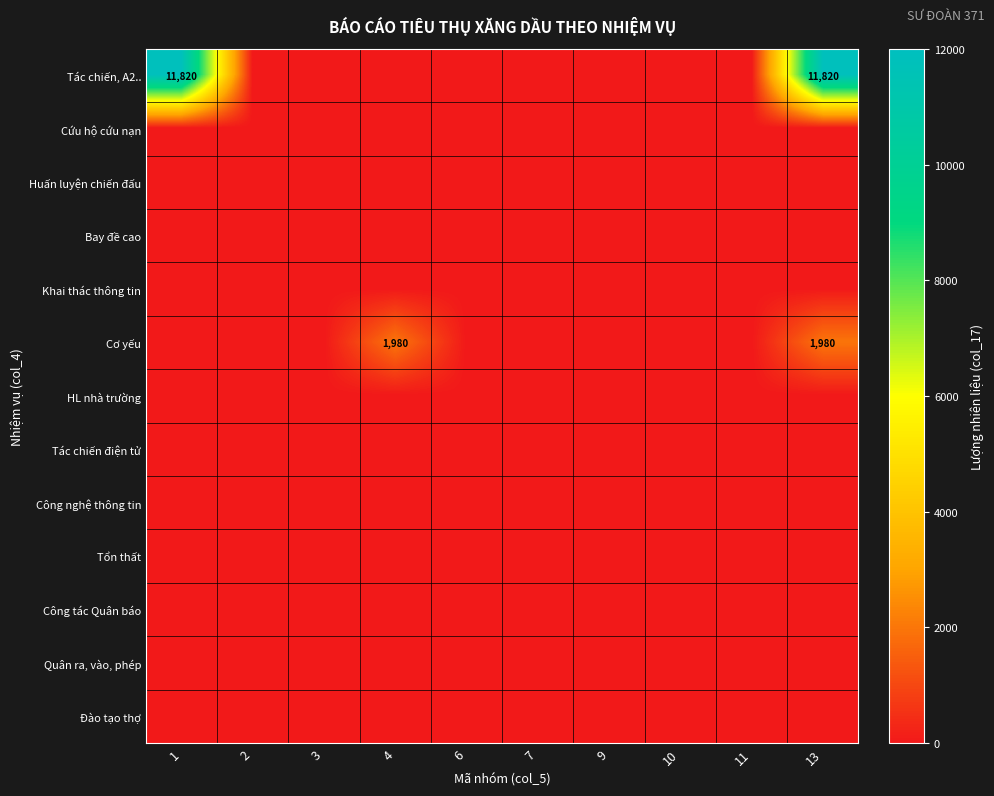

The value of Cơ yếu at 4 is 1980. True or false?

True